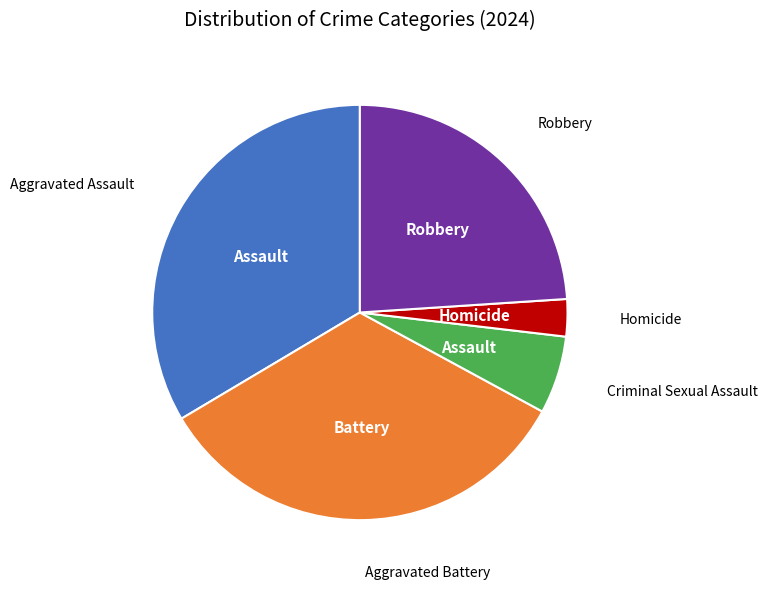

Which category has the smallest portion of the pie?

Homicide